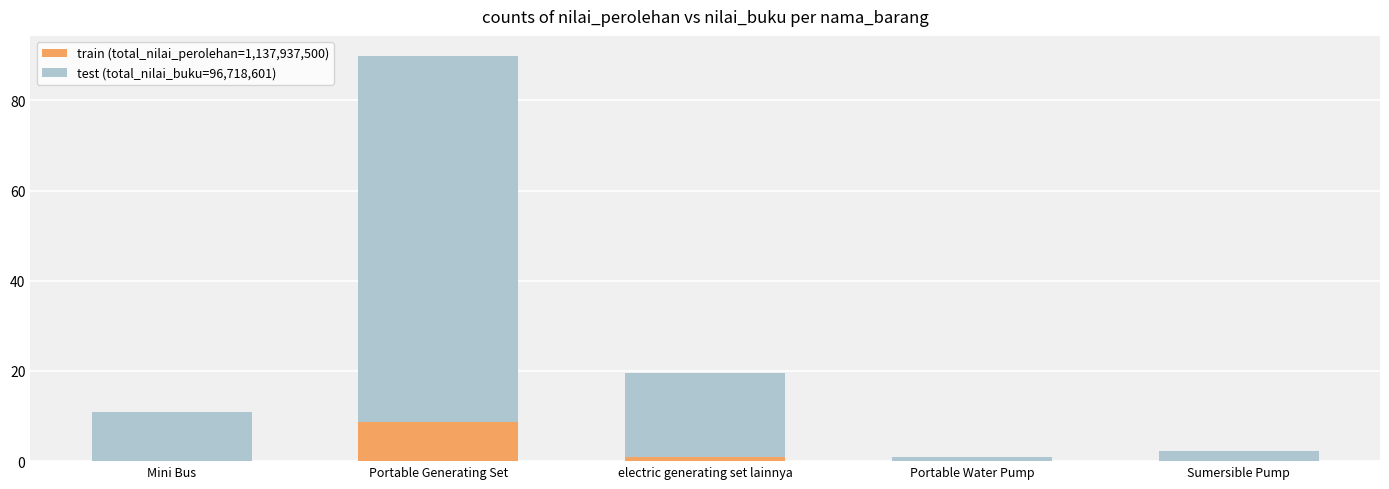

How many data points does each series have?

5